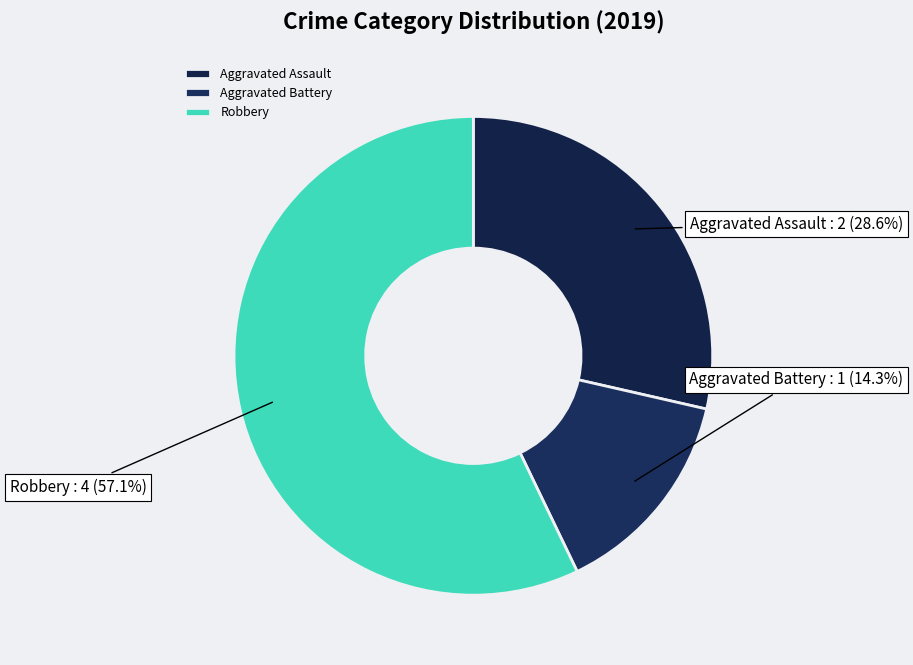

Which has a higher value, Aggravated Assault or Robbery?

Robbery